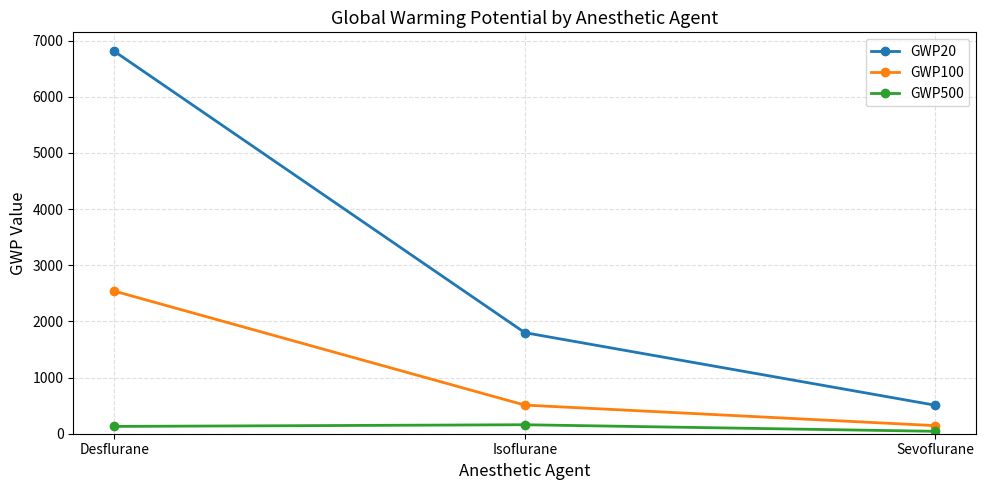

Reading left to right, list all the values displayed in this chart.

GWP20: 6810	1800	508
GWP100: 2540	510	144
GWP500: 130	160	43